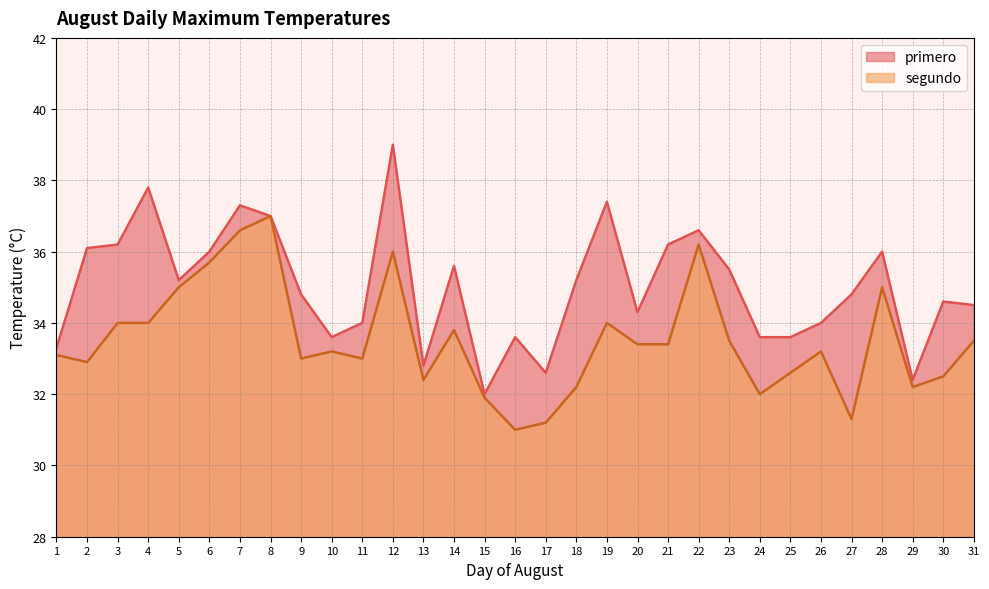

Which category has the lowest value in the primero series?

15